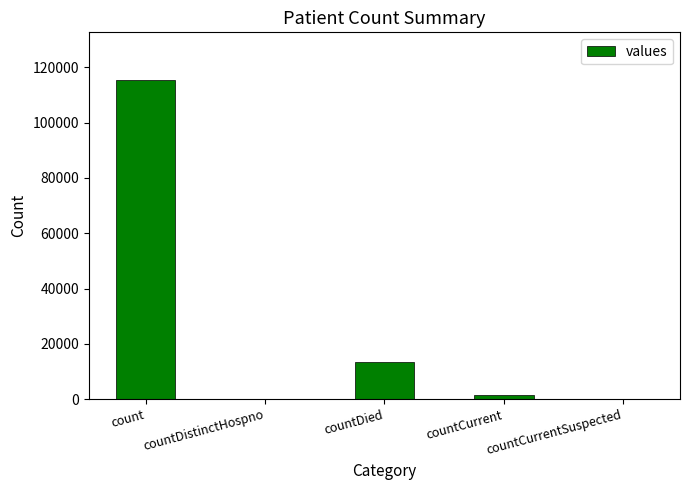

Which category has the highest value across all series?

count